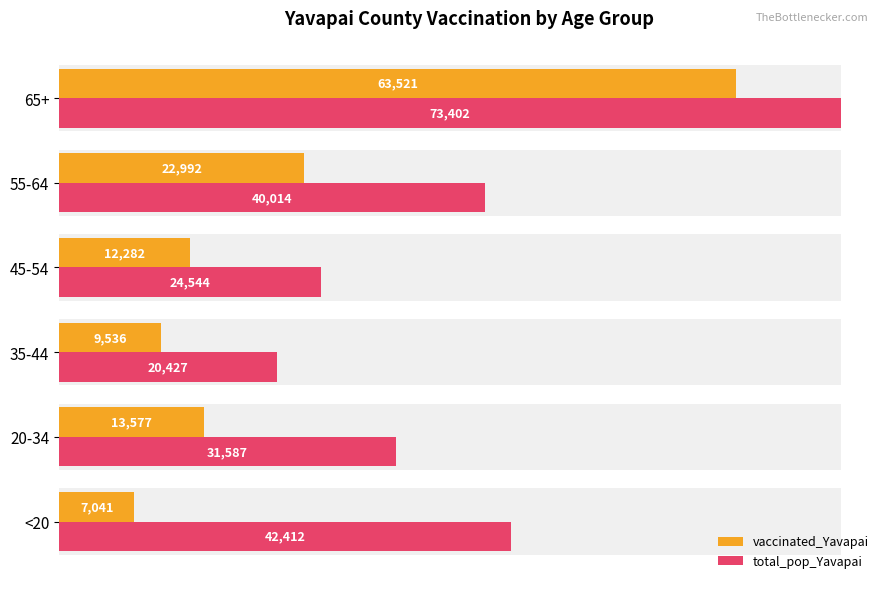

Which series has the largest range (max minus min)?

vaccinated_Yavapai